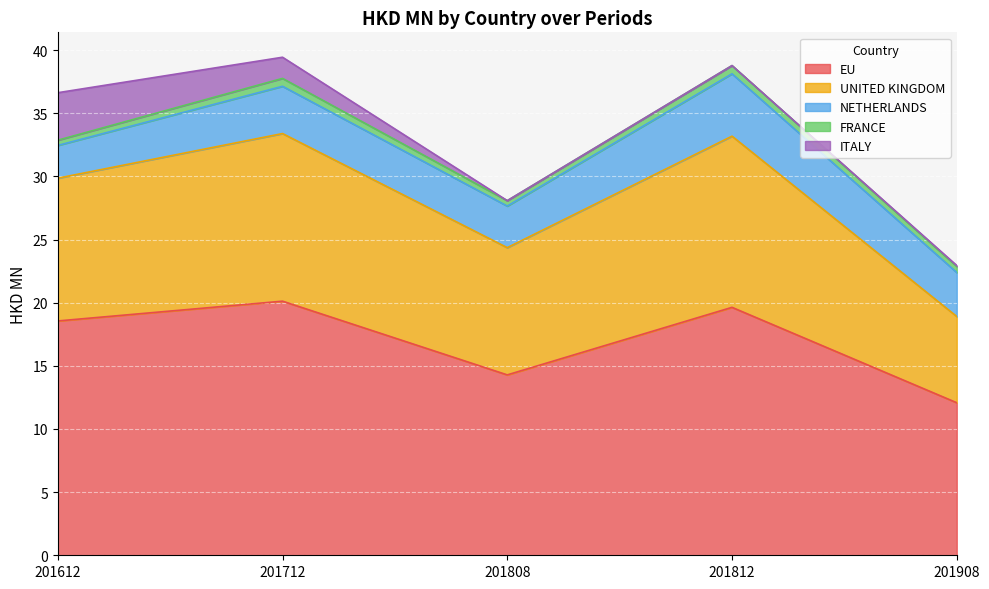

In EU, how many points are lower than both neighbors (excluding endpoints)?

1